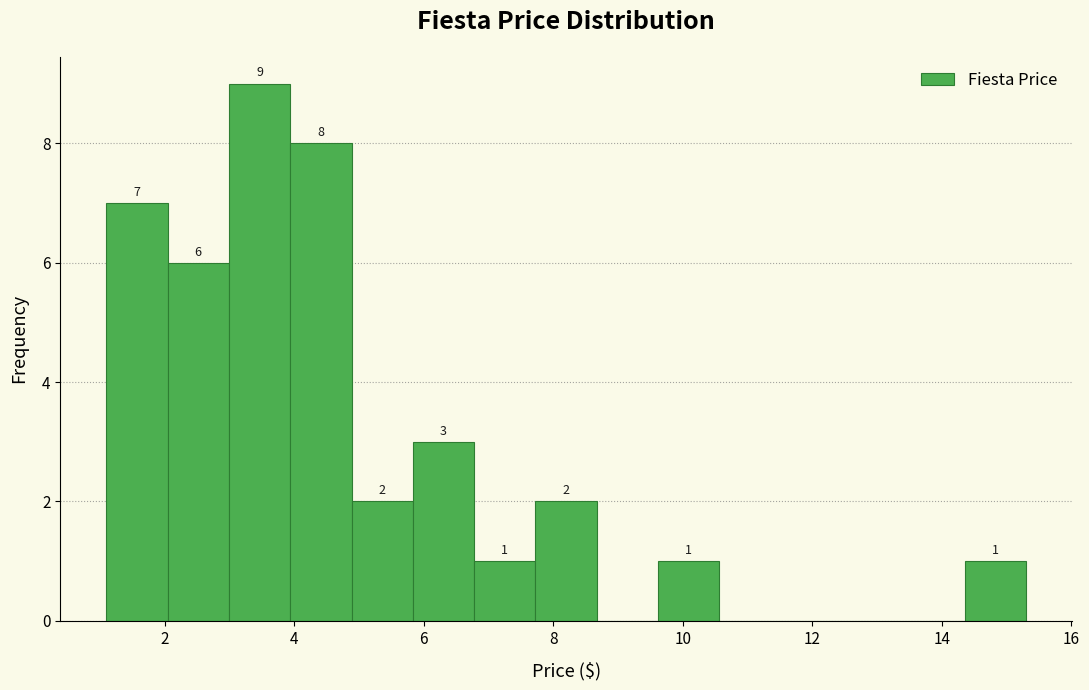

Over which range of the x-axis is the bar tallest?

3.0 to 4.0